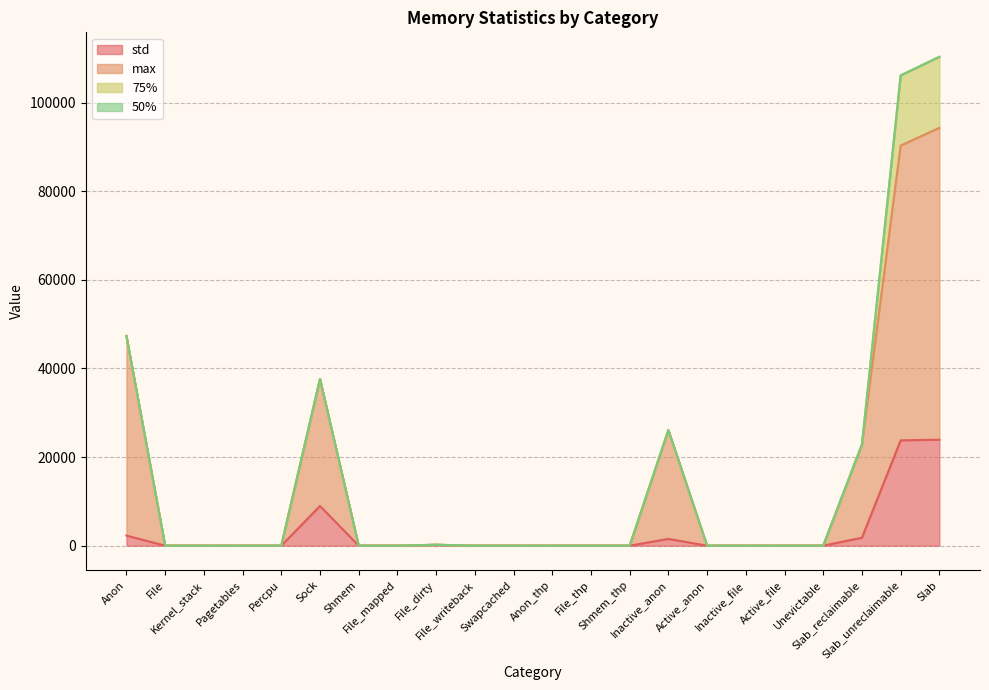

Which series changed the most between Active_file and Slab_unreclaimable?

max